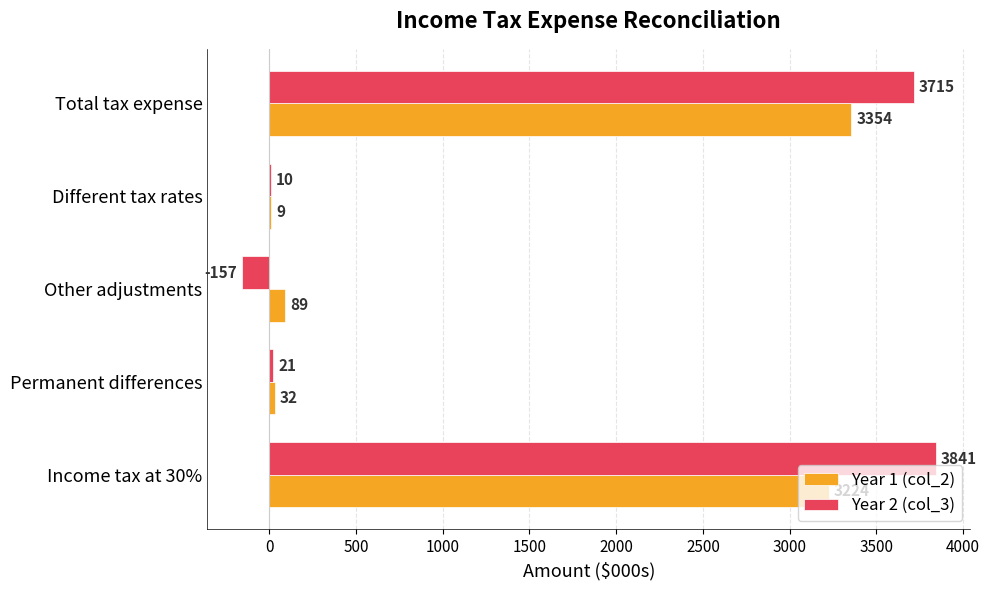

What is the maximum value for Year 2 (col_3)?

3841